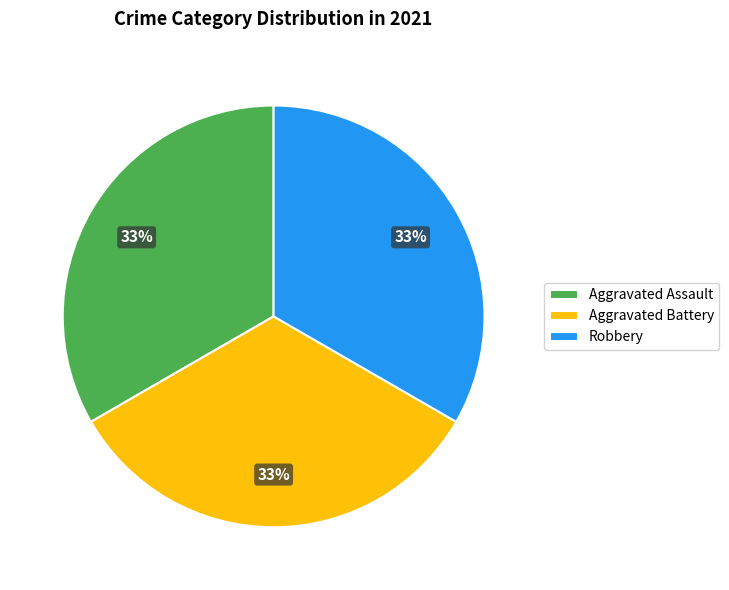

To the nearest percent, what is the difference between the largest and smallest slice percentages?

0%